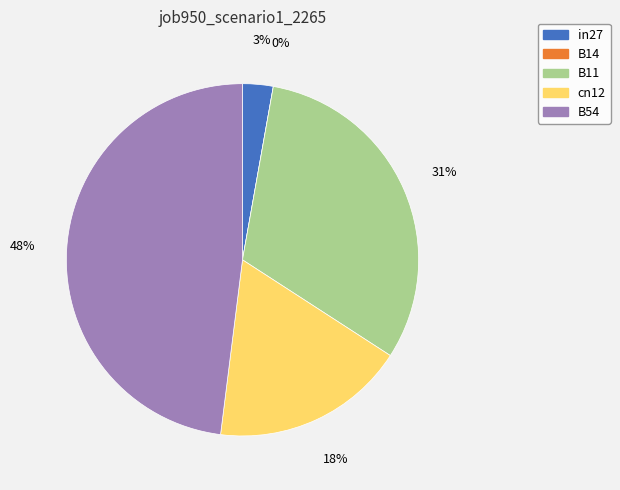

Is the sum of B14 and cn12 greater than half?

No